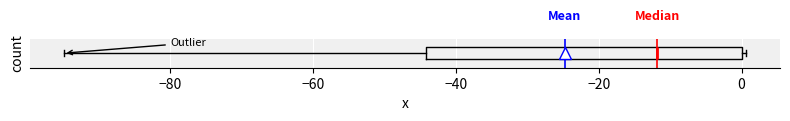

Read this box plot against the x-axis: the position of the median line, the range covered by the box, and the ends of both whiskers. The values are not printed on the chart, so give them approximately, as read against the axis.

median -12, box -44 to 0, whiskers -94 to 0